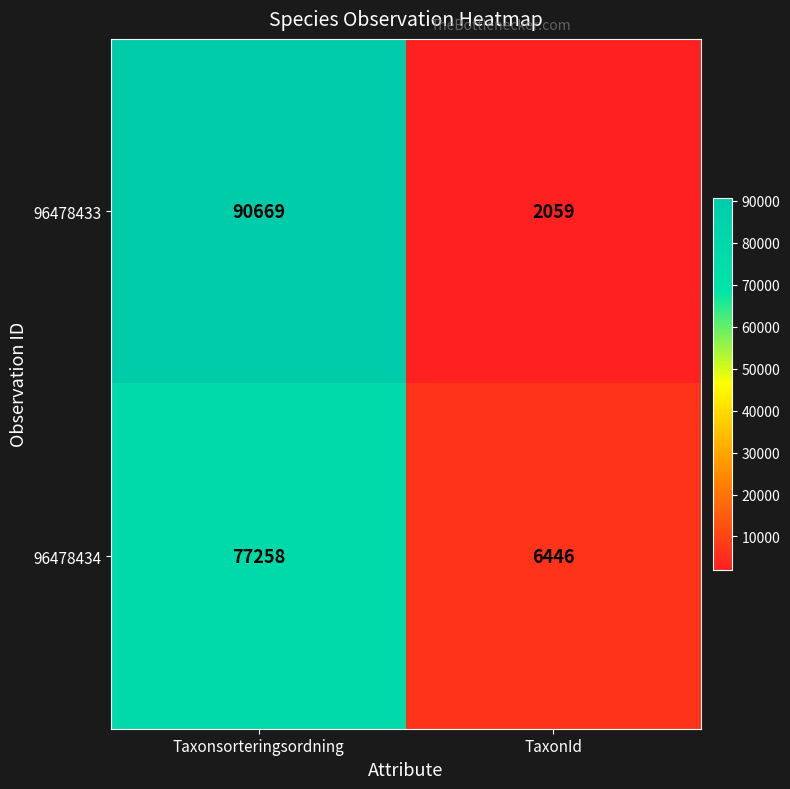

What is the total value across all series at Taxonsorteringsordning?

167927